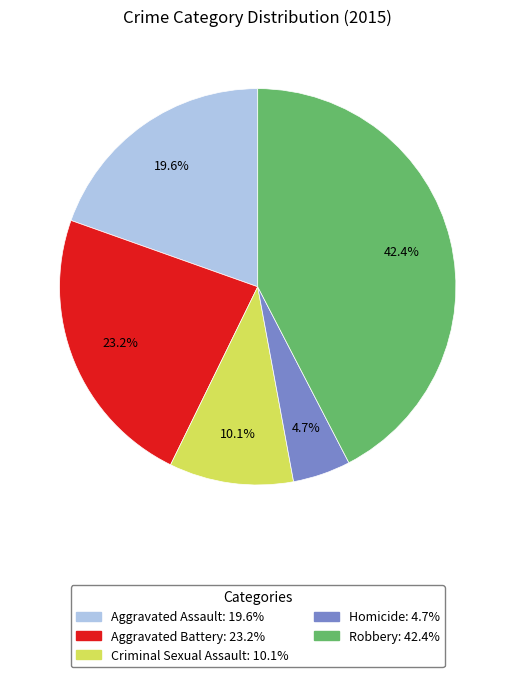

To the nearest percent, what portion does Aggravated Assault represent?

20%